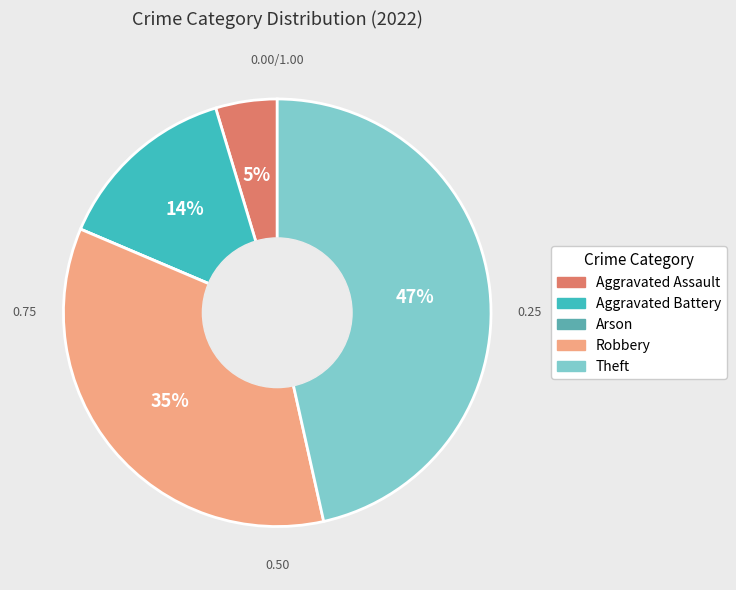

True or false: Aggravated Assault accounts for 5% of the total.

True